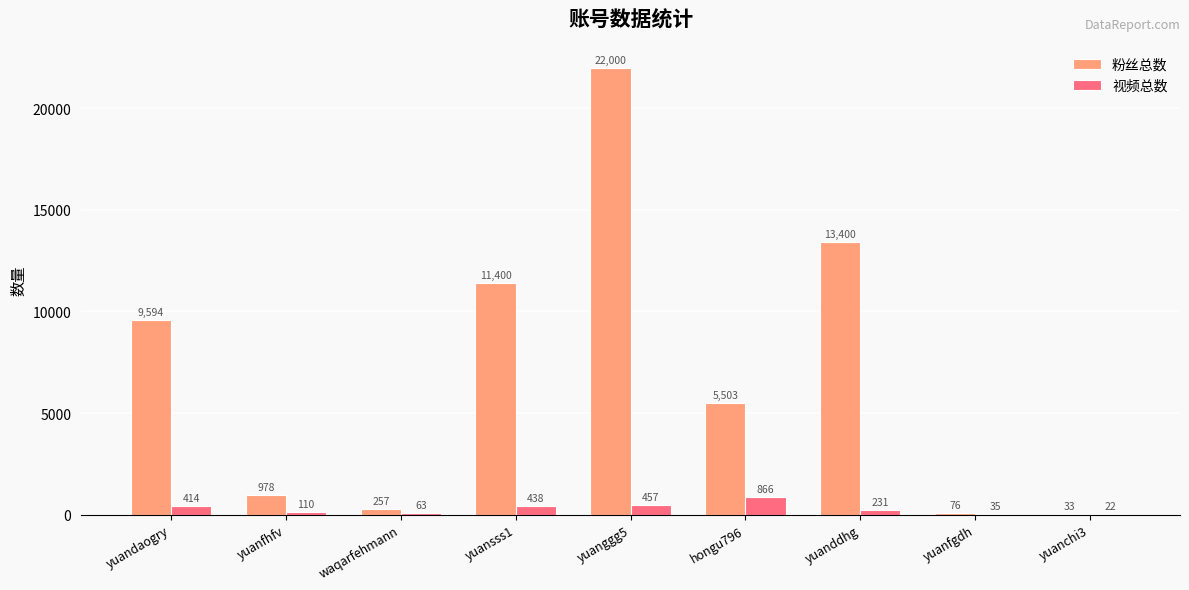

Is it true that 视频总数 equals 457 at yuanggg5?

True